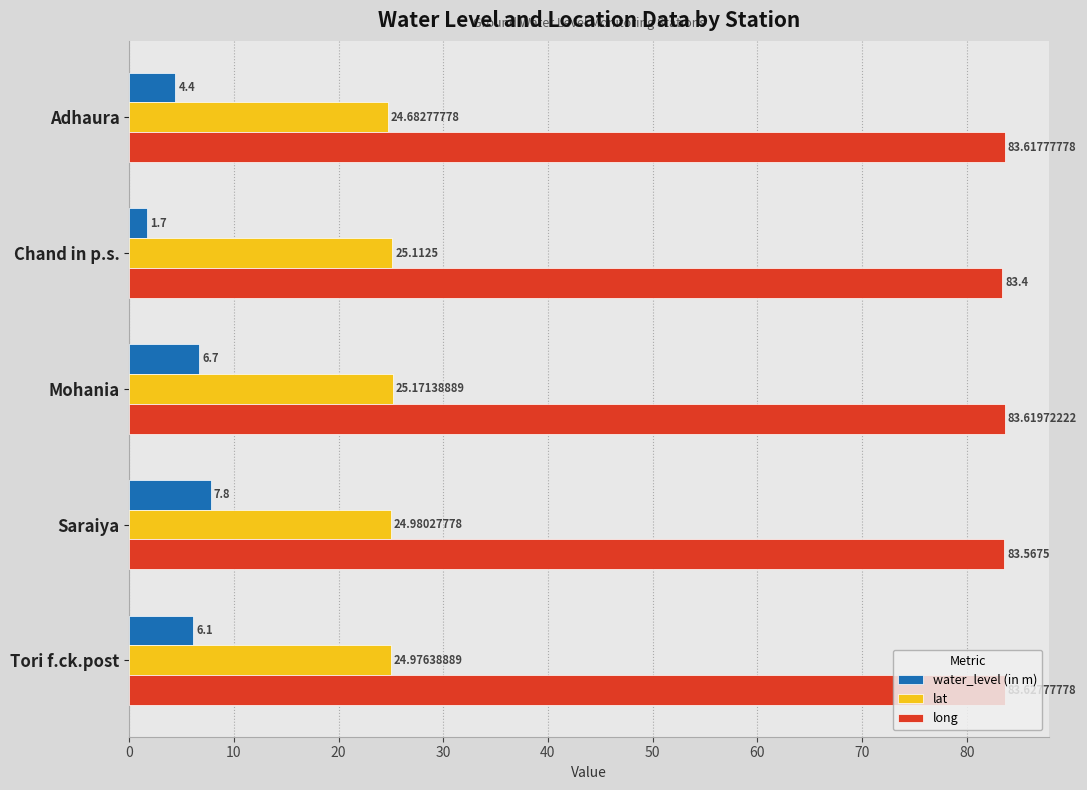

List the labels in order of lat value, smallest first.

Adhaura, Tori f.ck.post, Saraiya, Chand in p.s., Mohania